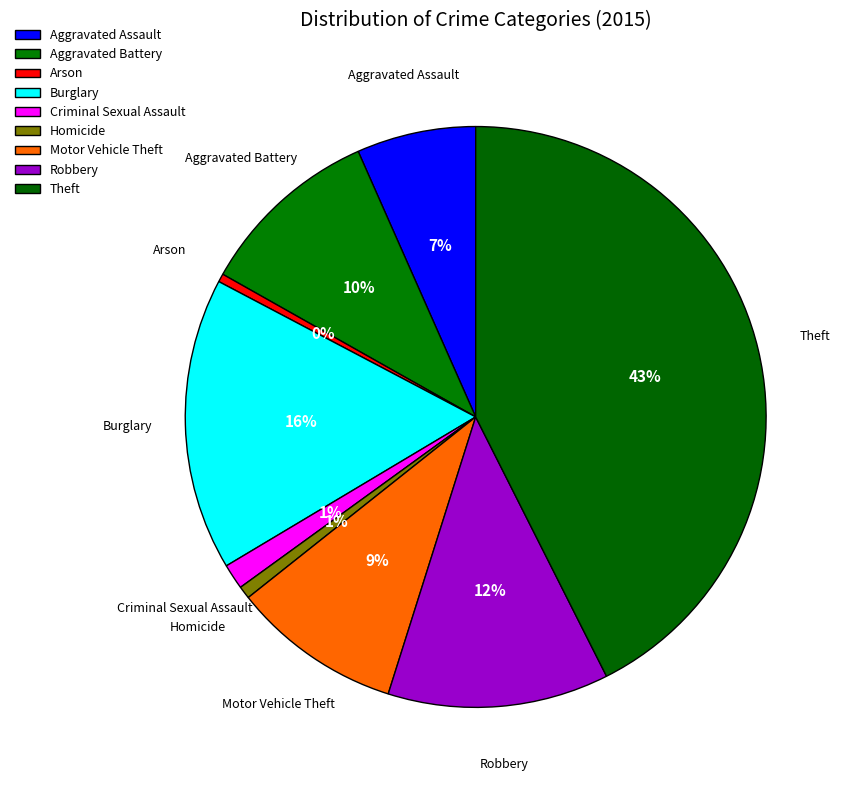

The Arson slice represents 0% of the pie. True or false?

True